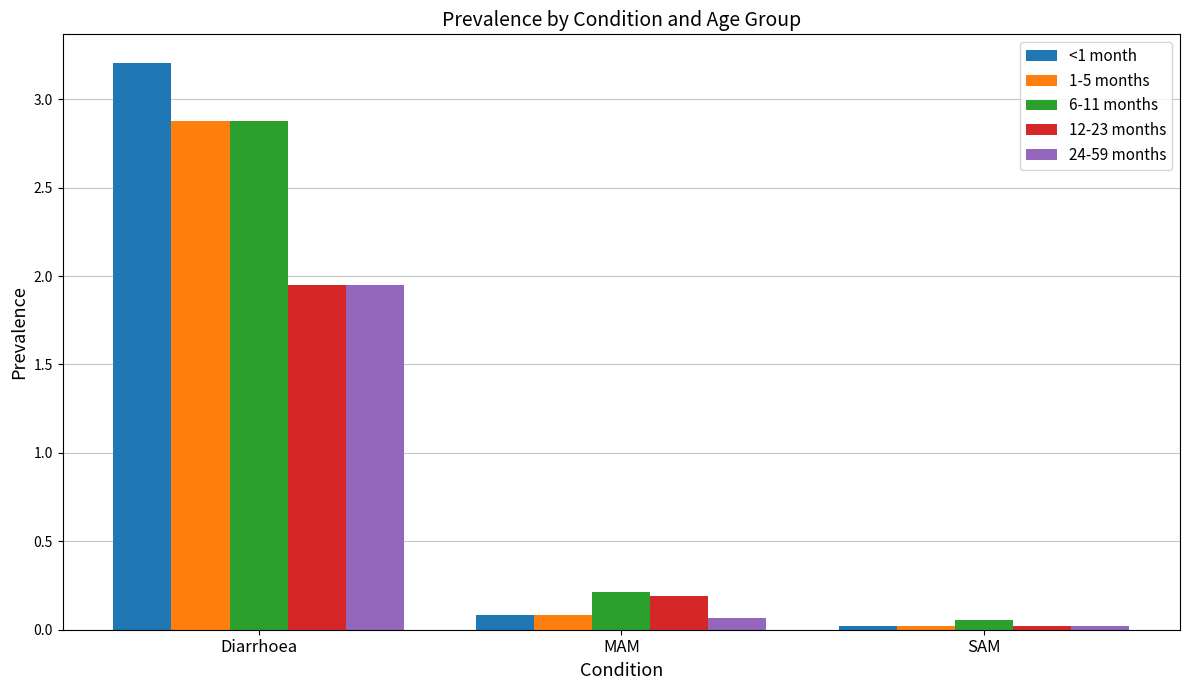

What are all the series names shown in the legend?

<1 month, 1-5 months, 6-11 months, 12-23 months, 24-59 months